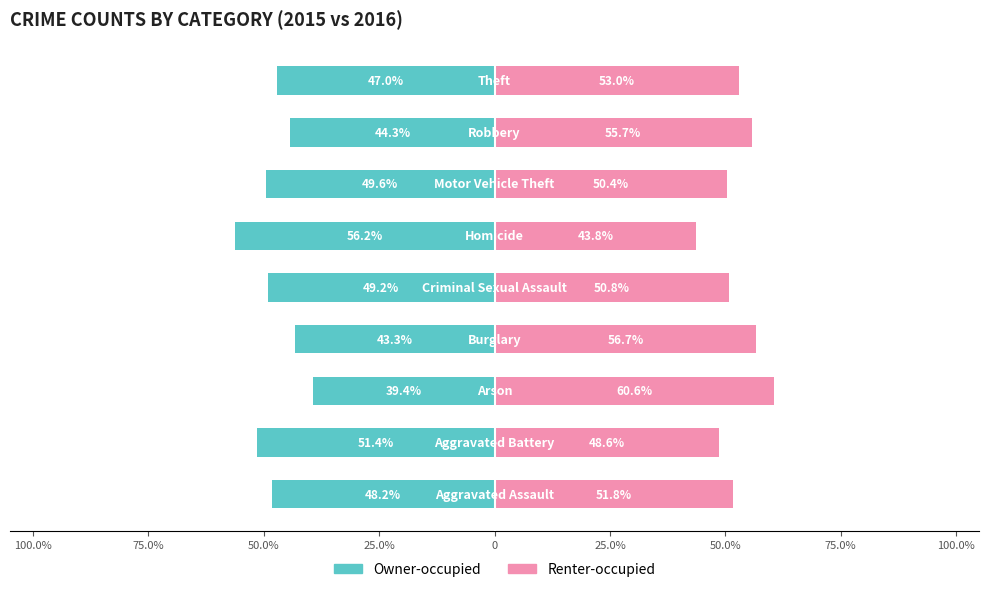

At how many categories does at least one series exceed 6?

9